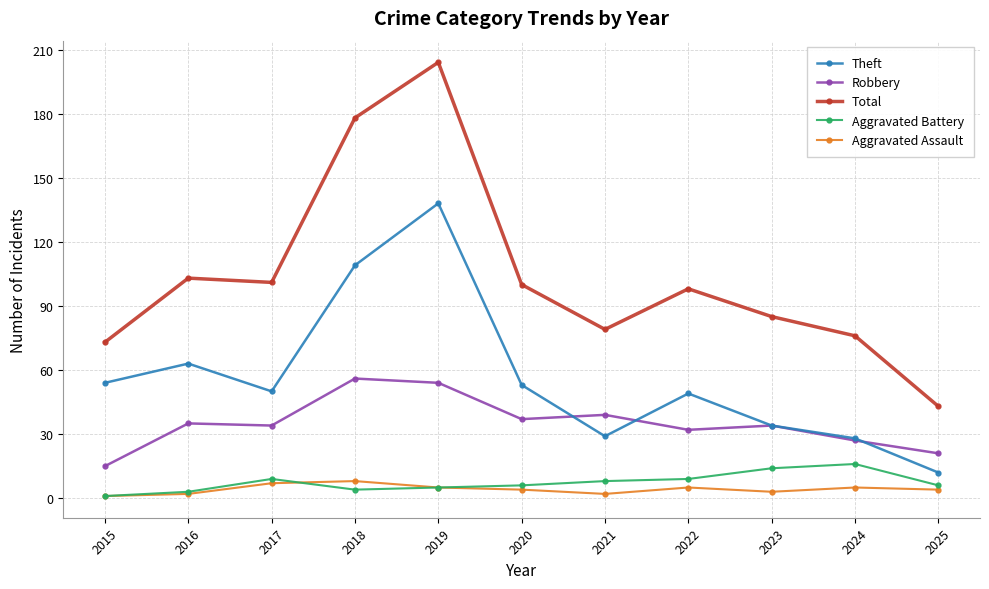

What is the greatest value displayed?

204